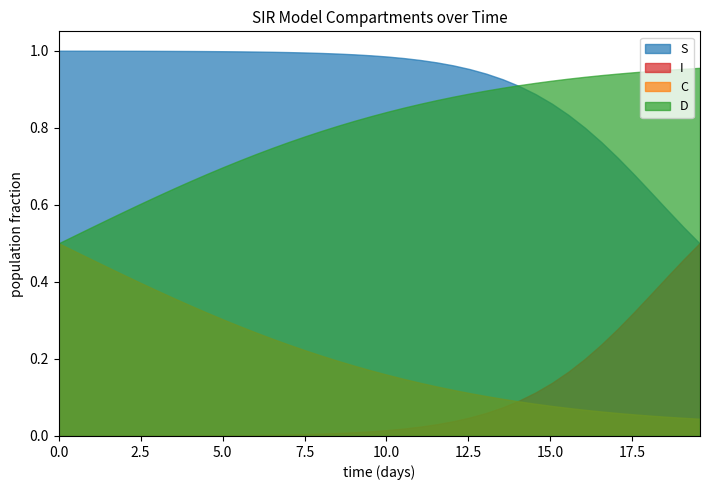

True or false: C and S intersect in this chart.

False